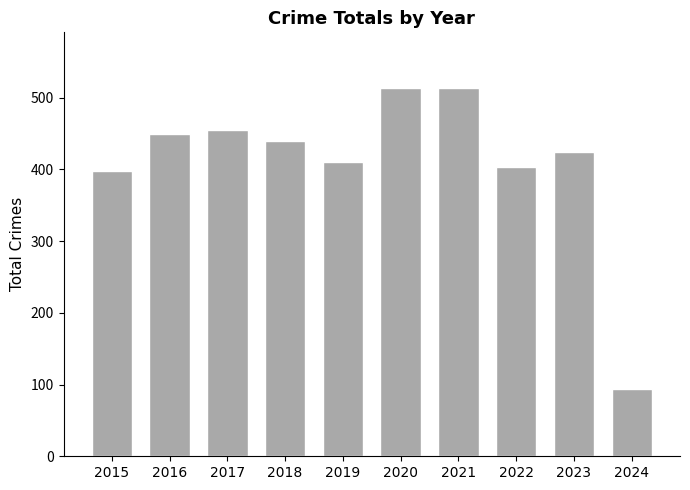

The chart shows a value of 398 at 2015. True or false?

True